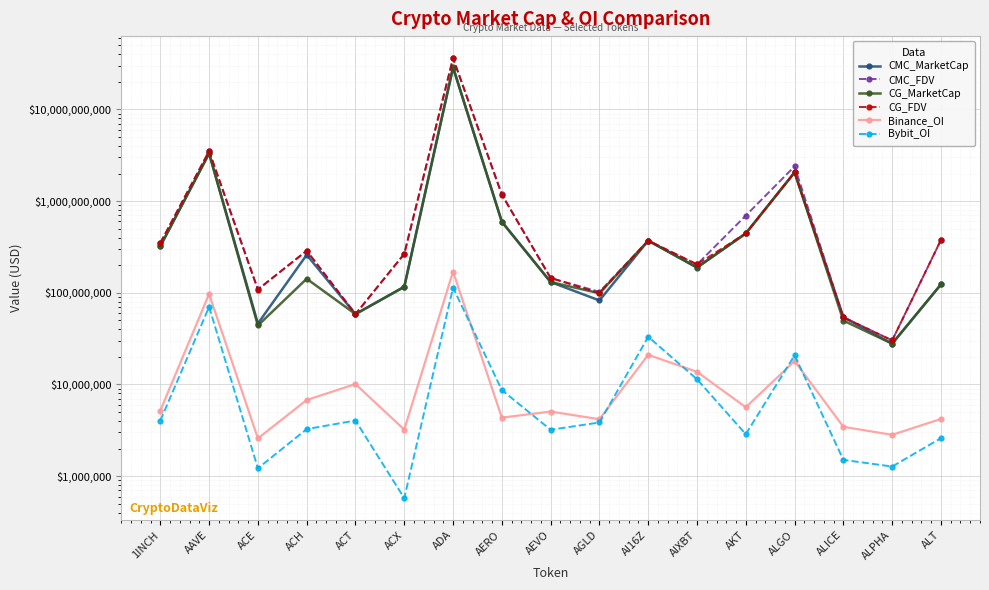

The CG_FDV series shows 1456860143.1 at AAVE. True or false?

False